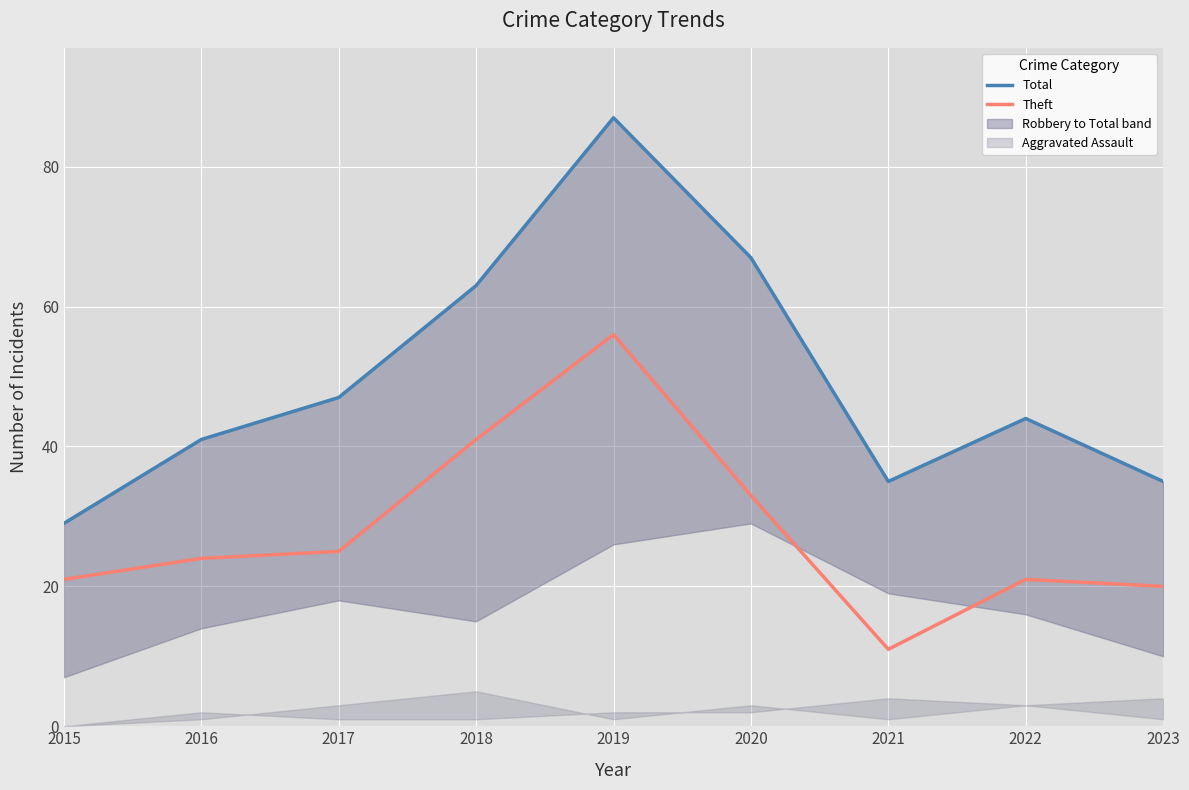

Reading left to right, extract all data points from this chart.

Total: 29	41	47	63	87	67	35	44	35
Theft: 21	24	25	41	56	33	11	21	20